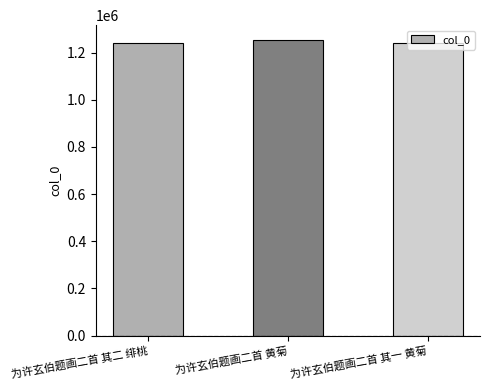

What is the average value?

1245871